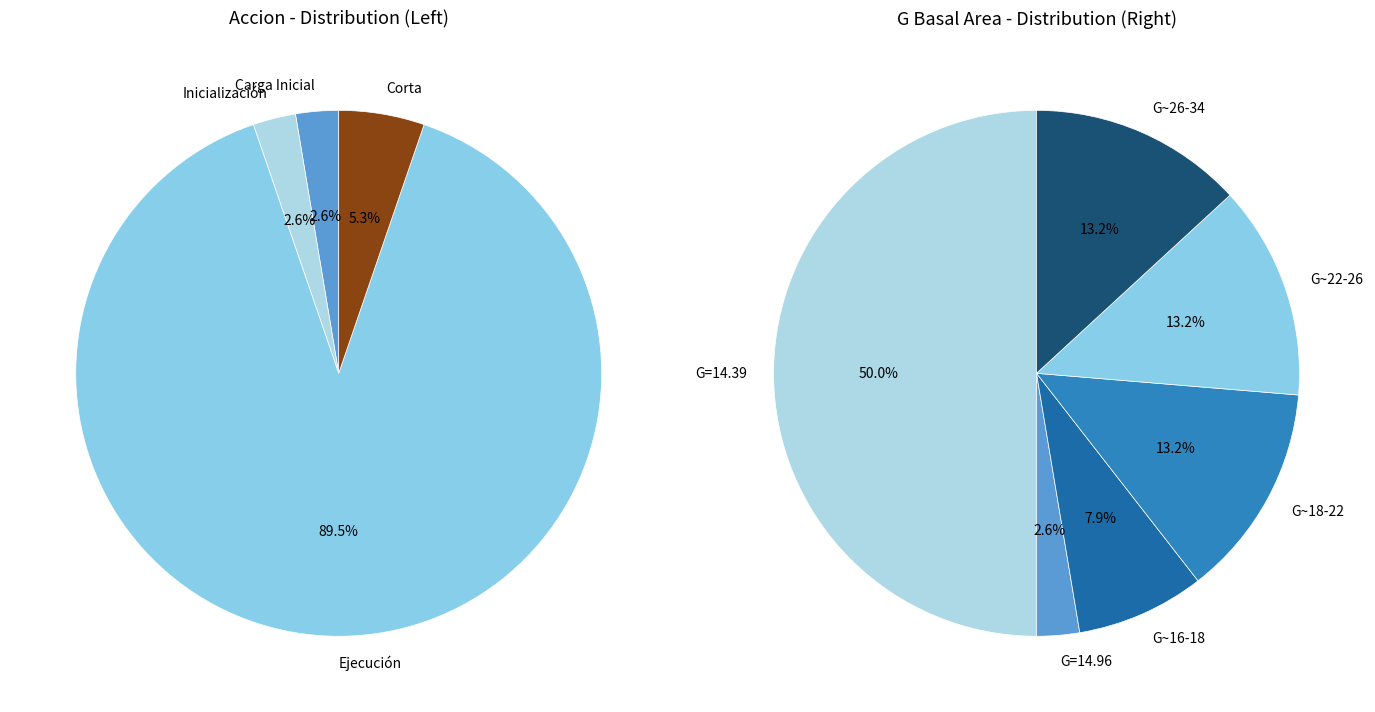

Which has a higher value, 9 or 14?

14